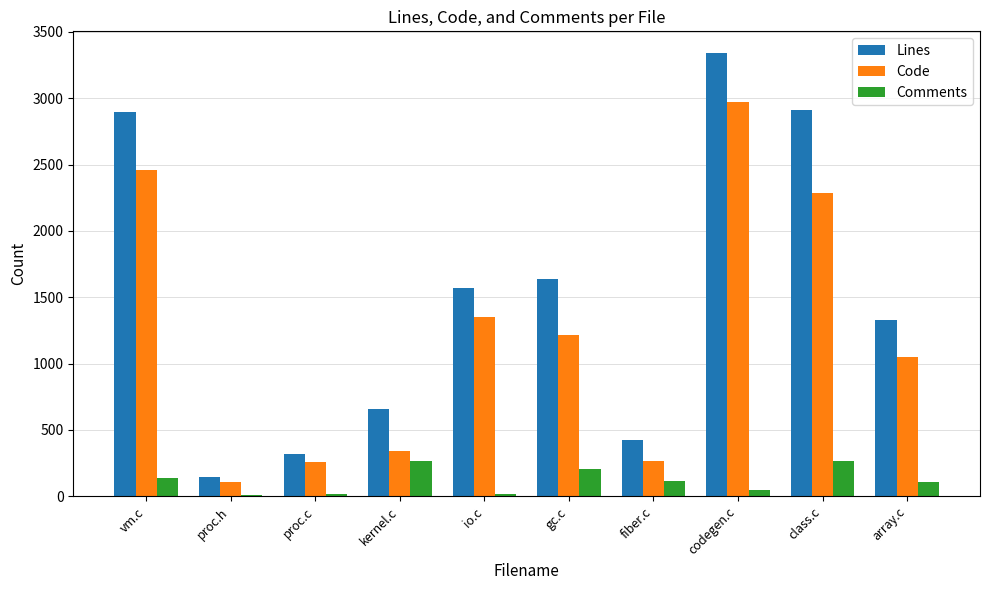

True or false: Lines has a value of 3337 at codegen.c.

True